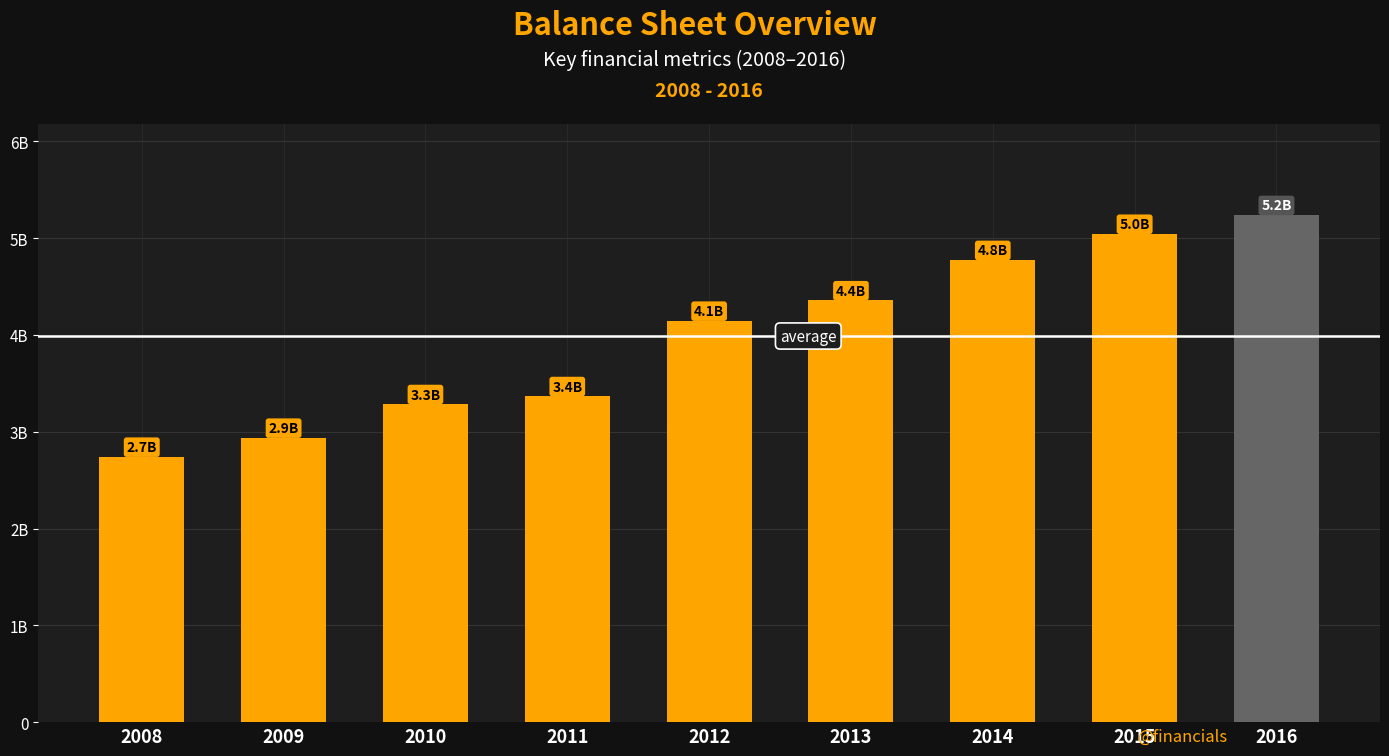

List the labels in order of value, largest first.

2016, 2015, 2014, 2013, 2012, 2011, 2010, 2009, 2008